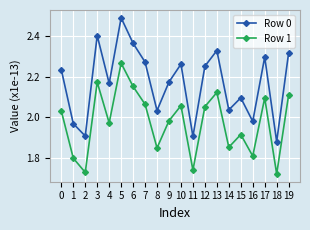

The value of Row 0 at 7 is 0.6. True or false?

False